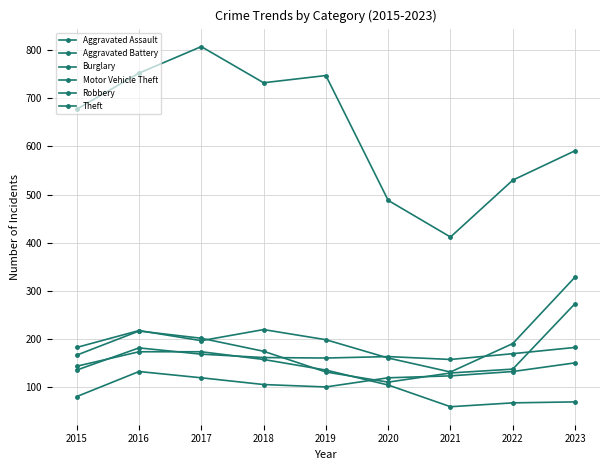

How many lines are shown in the chart?

6